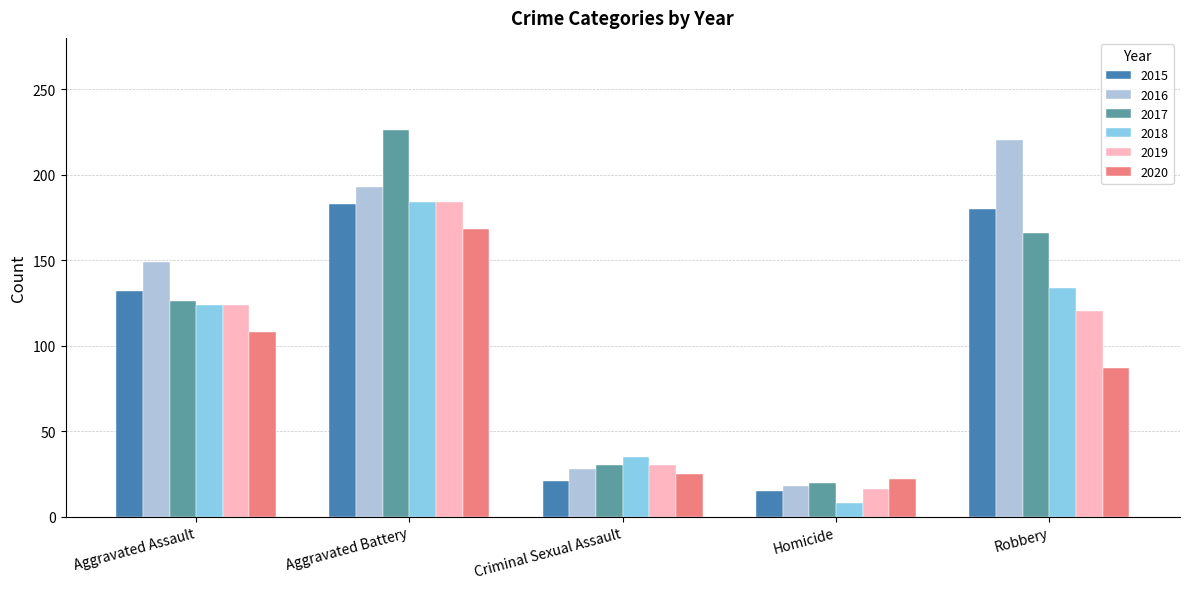

What is the smallest value displayed?

8